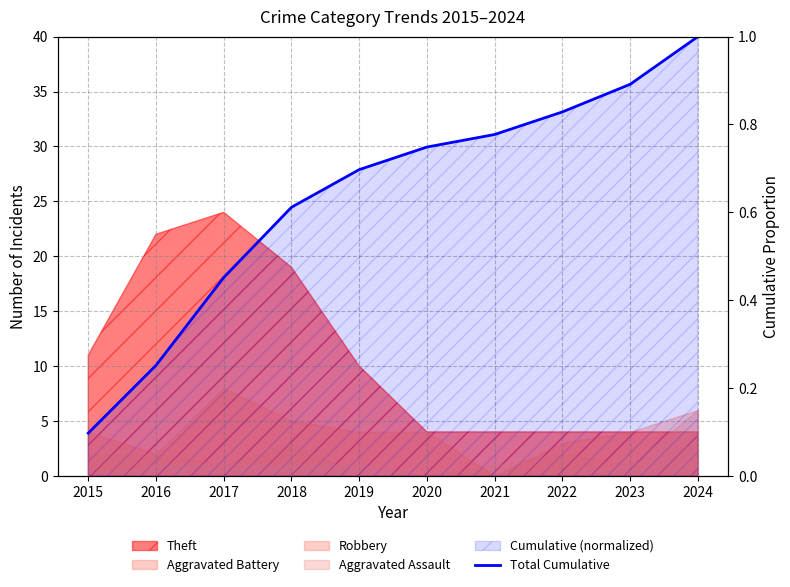

At which label is the value closest to 0?

2015